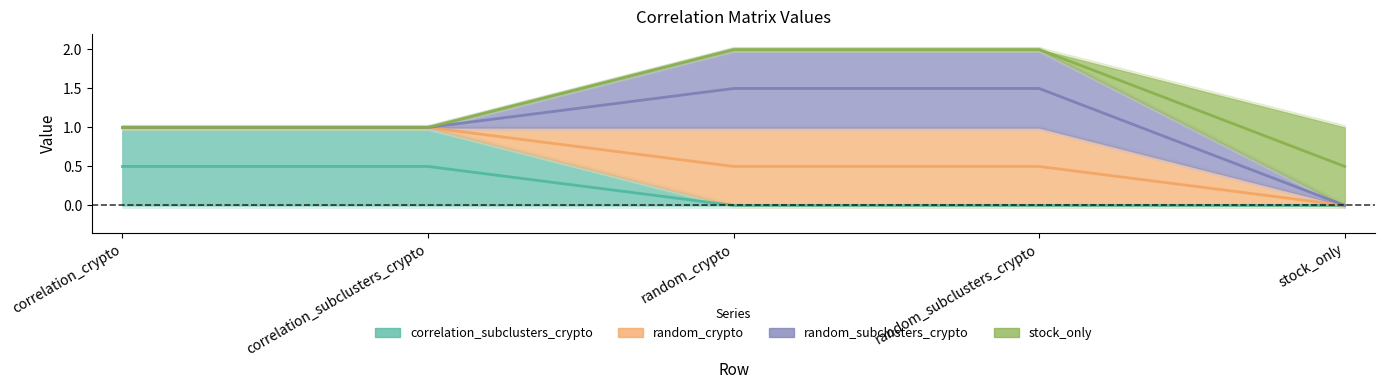

List the labels in order of random_crypto value, smallest first.

correlation_crypto, correlation_subclusters_crypto, stock_only, random_crypto, random_subclusters_crypto